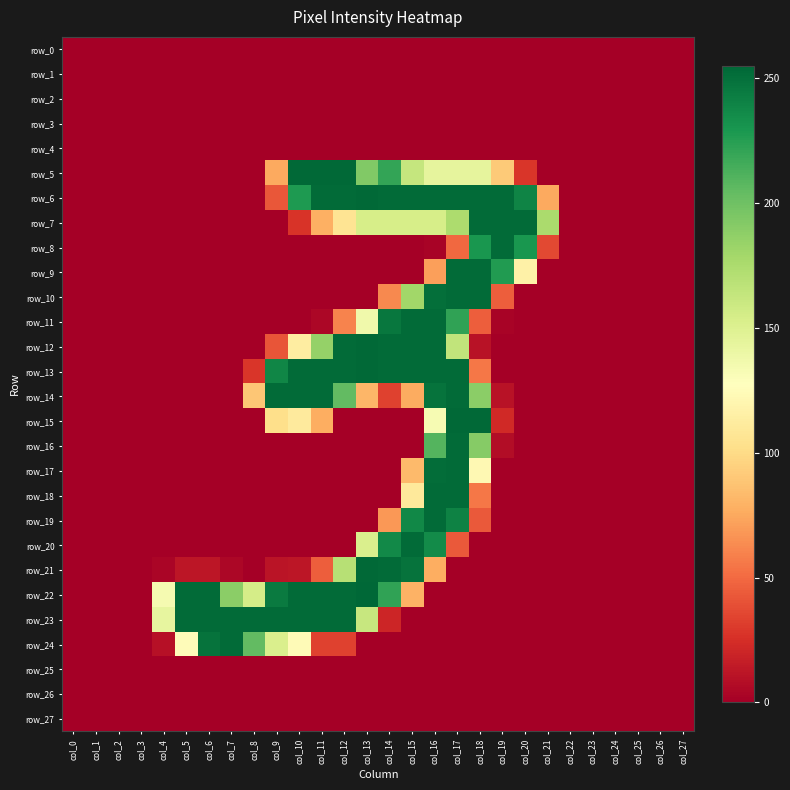

True or false: row_22 has a value of -107 at col_23.

False